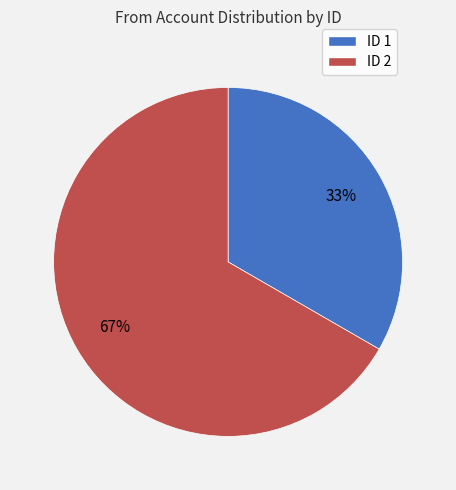

To the nearest percent, what is the average slice percentage?

50%